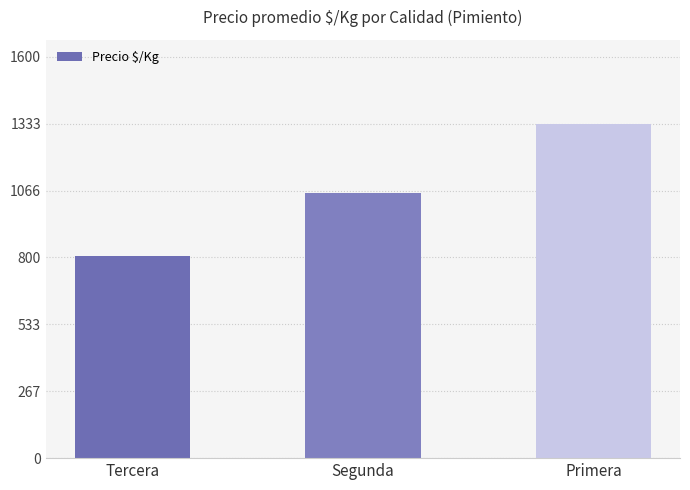

Are the bars horizontal?

No